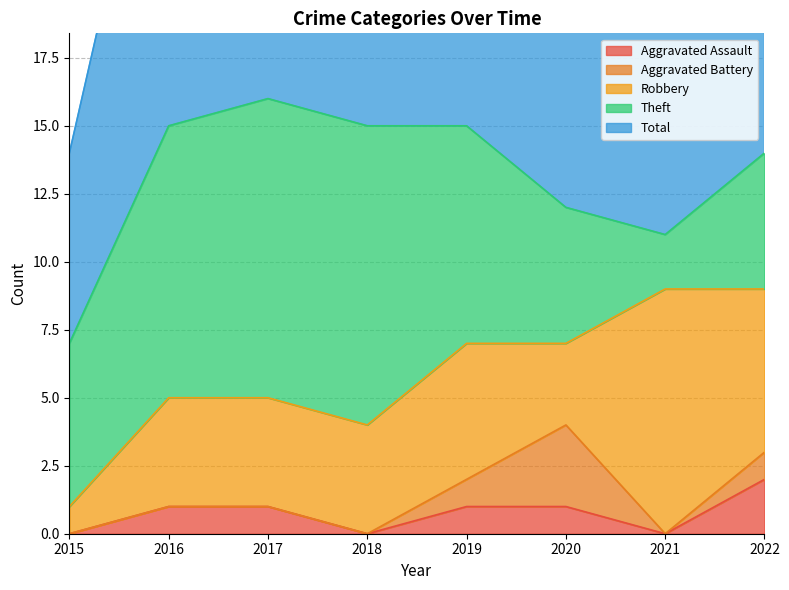

True or false: Total and Aggravated Battery intersect in this chart.

False